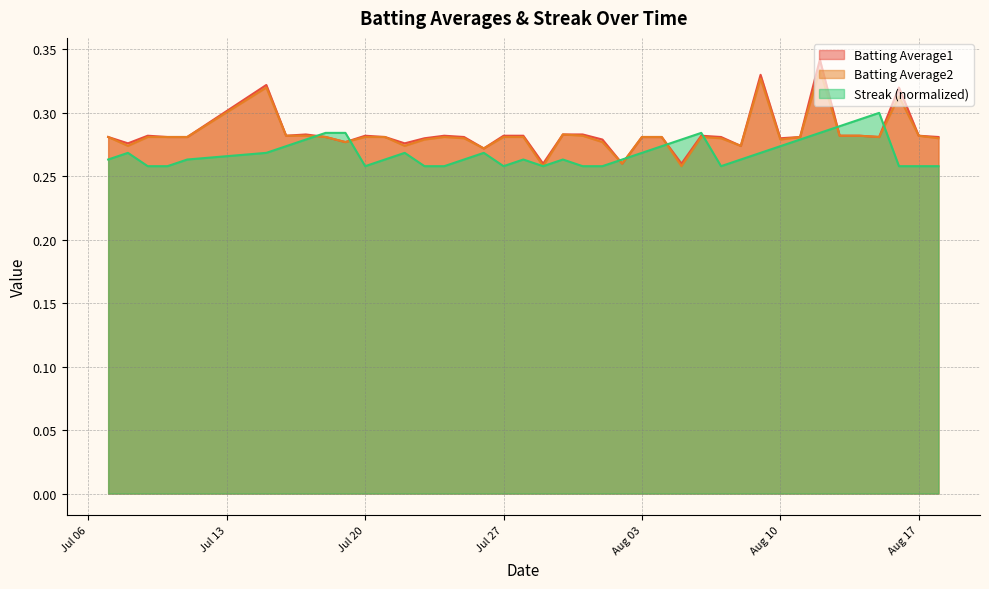

Which series ends up on top after the final intersection of Batting Average2 and Streak?

Batting Average2